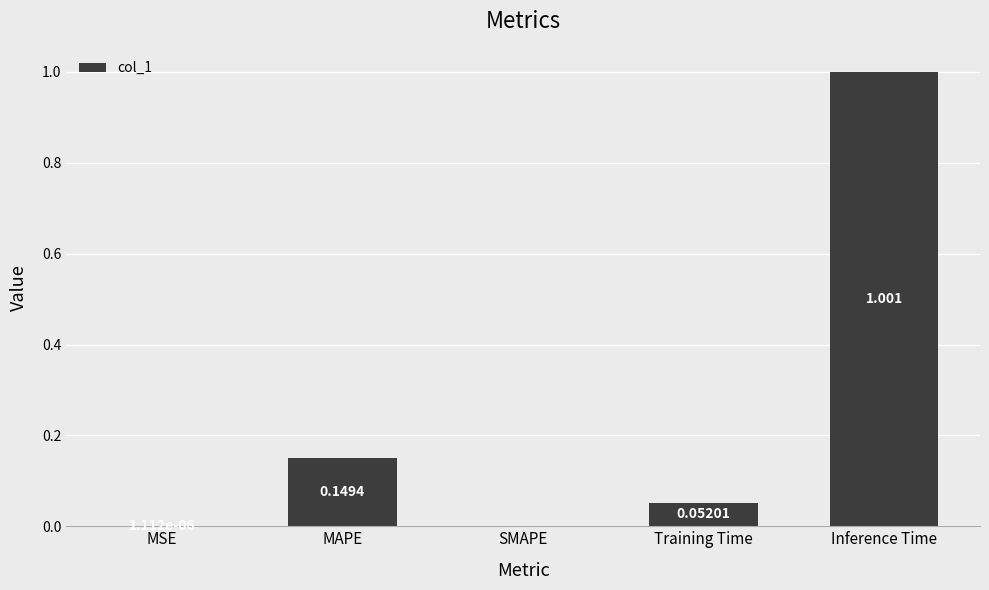

Which has a higher value, SMAPE or MAPE?

MAPE